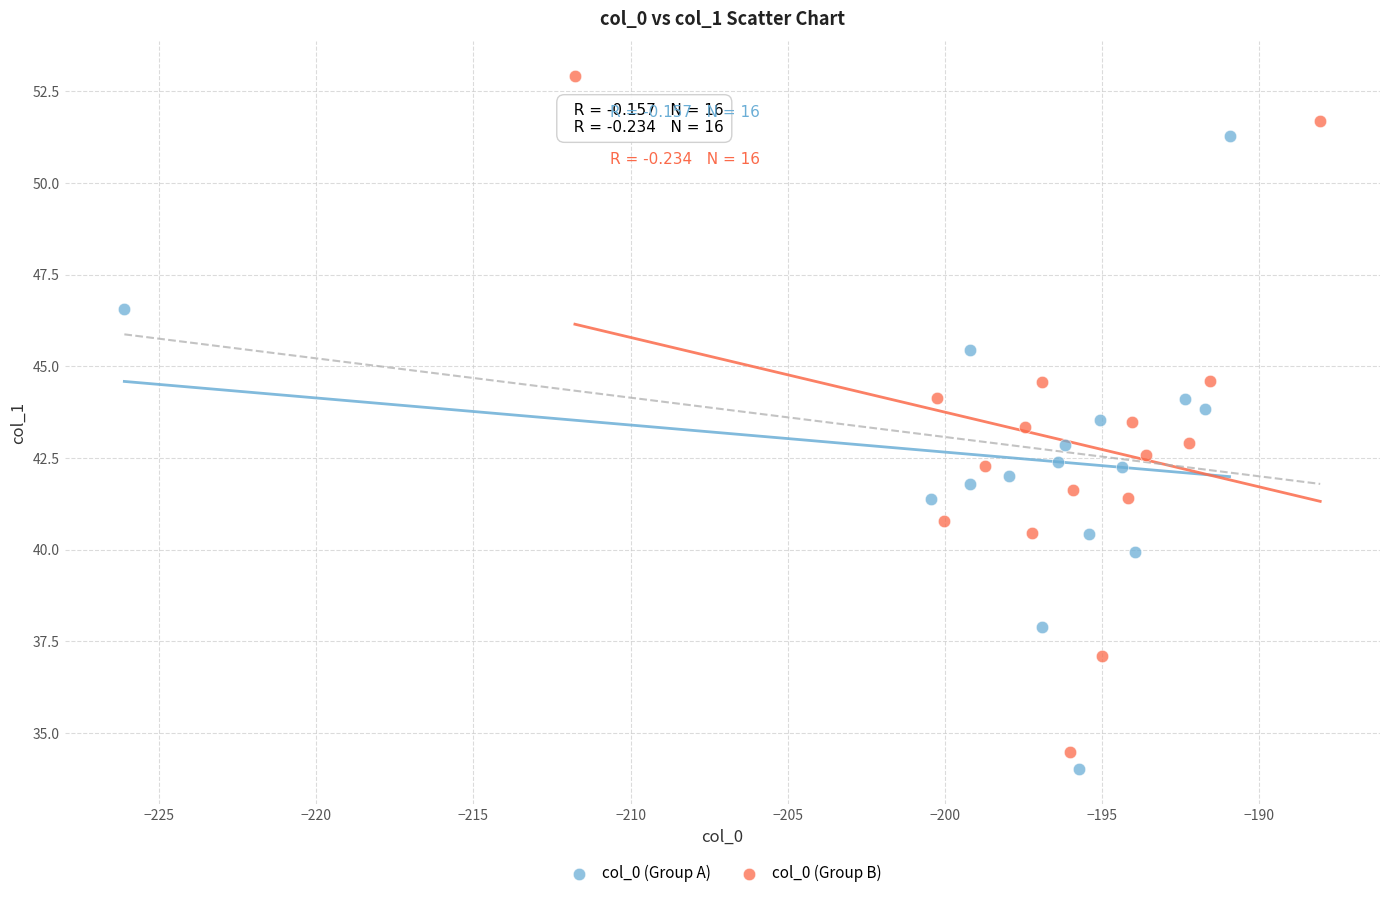

Which series has the widest spread of Y values?

col_0 (Group B)